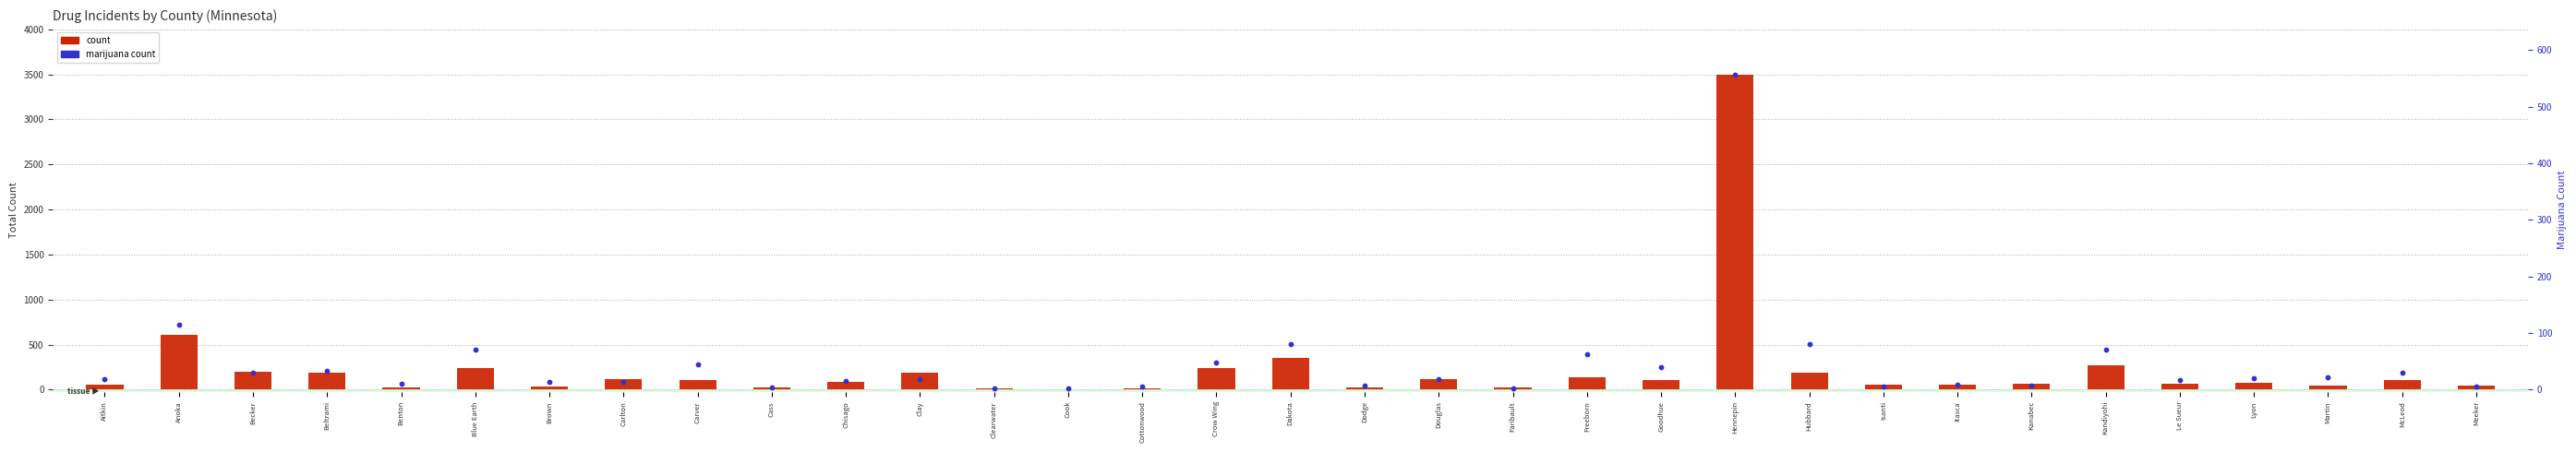

Which series contains the lowest Y value?

percentile rank within the sample